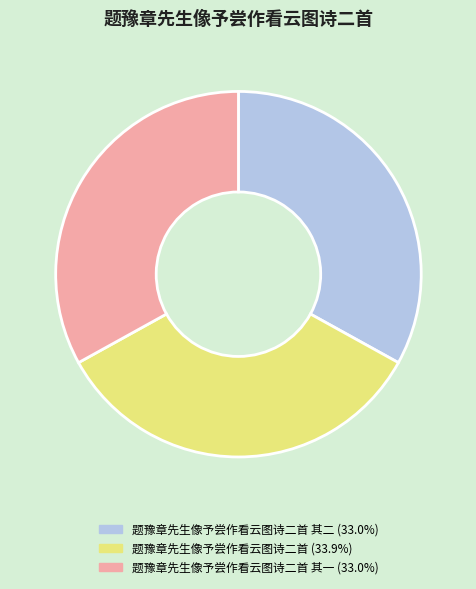

Is there any slice that represents more than half of the pie?

No